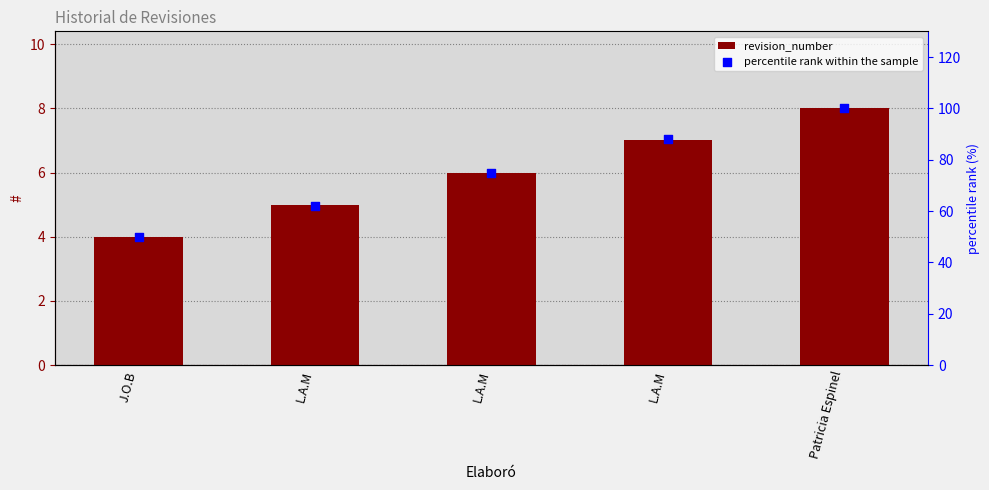

What is the total value across all series at L.A.M?

67